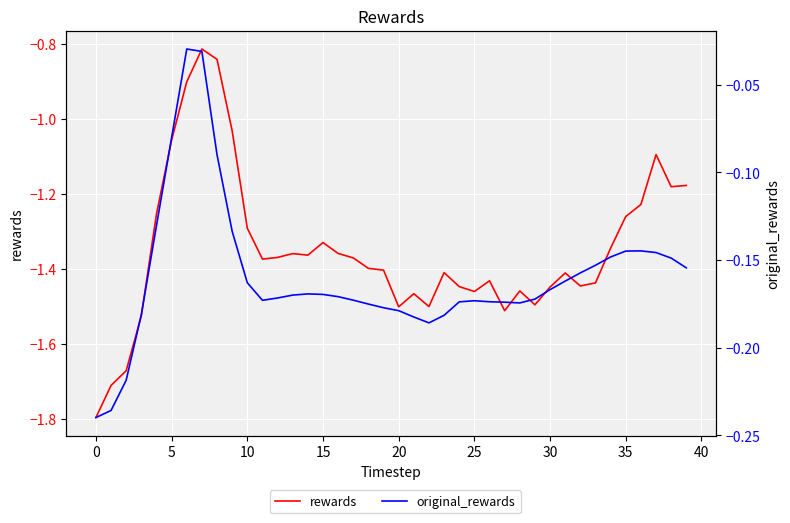

At how many categories does at least one series exceed -1?

40